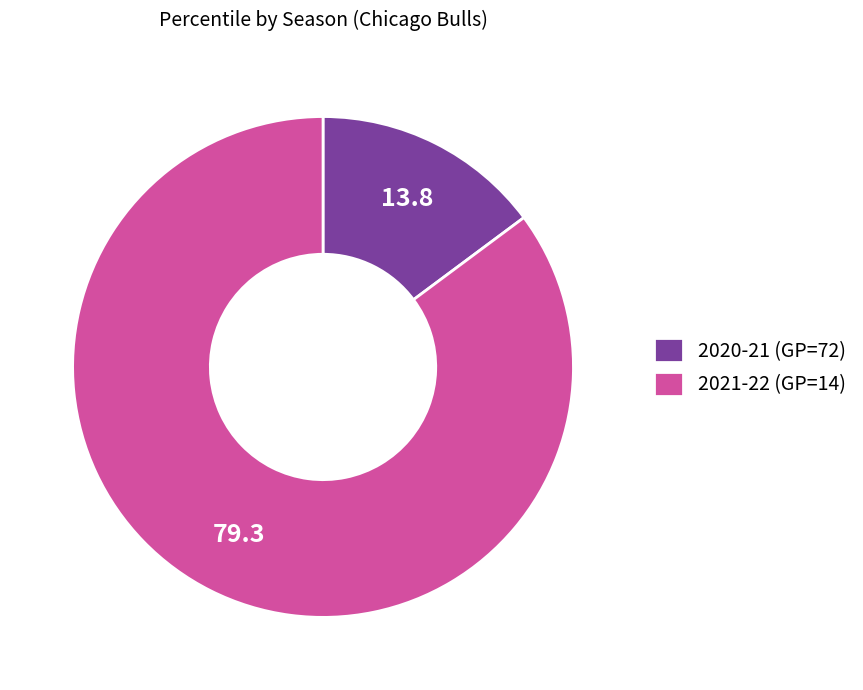

Which category has the smallest portion of the pie?

2020-21 (GP=72)